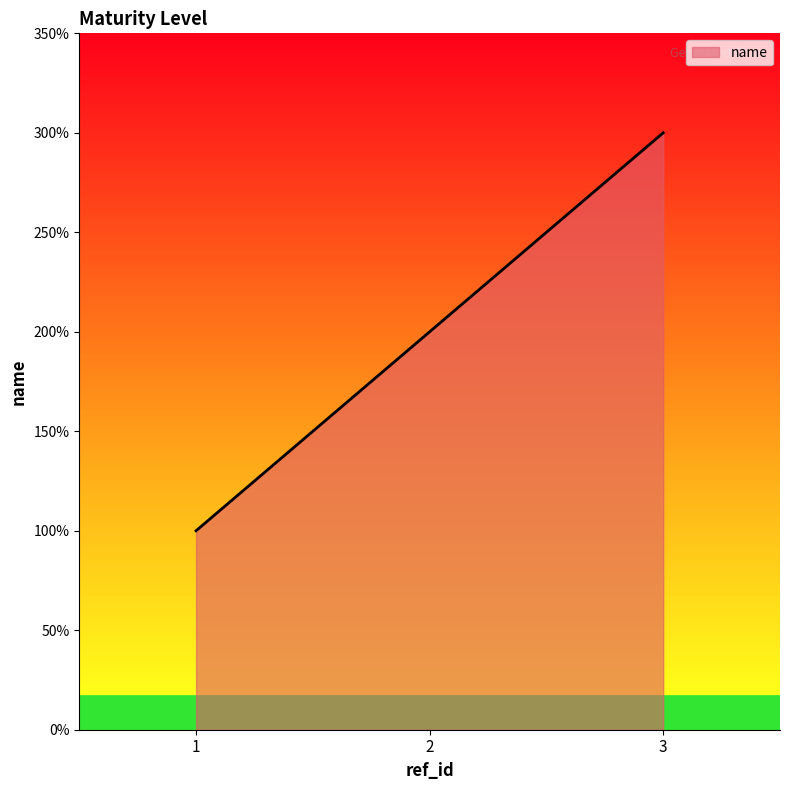

Approximately how many times larger is the value at 1 compared to 2?

0.5